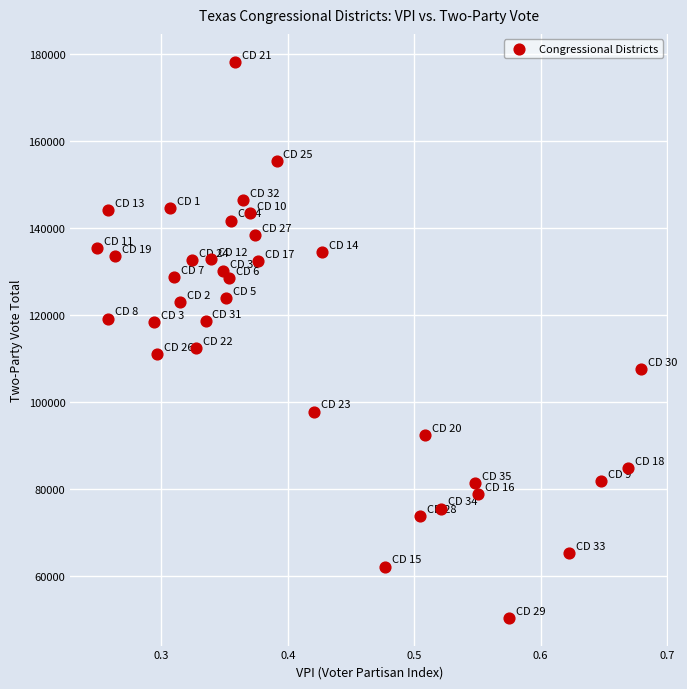

What is the range of Y values (max minus min)?

127817